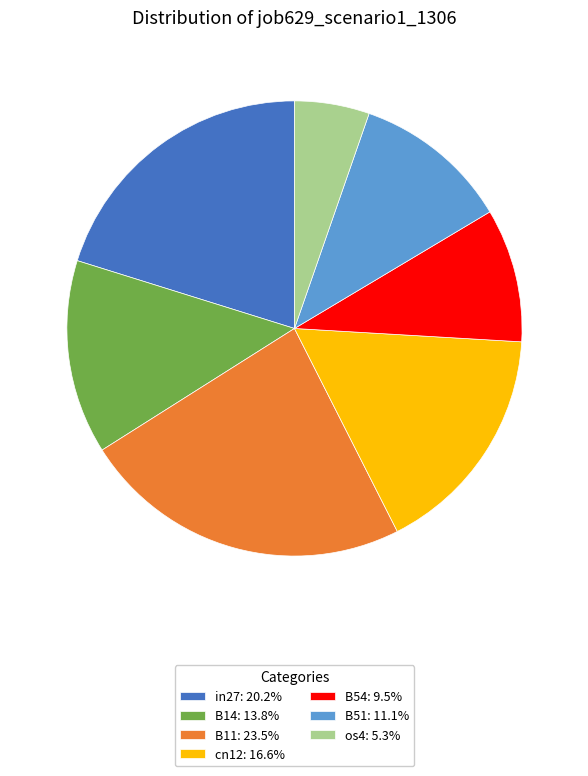

Which slice is the largest?

B11